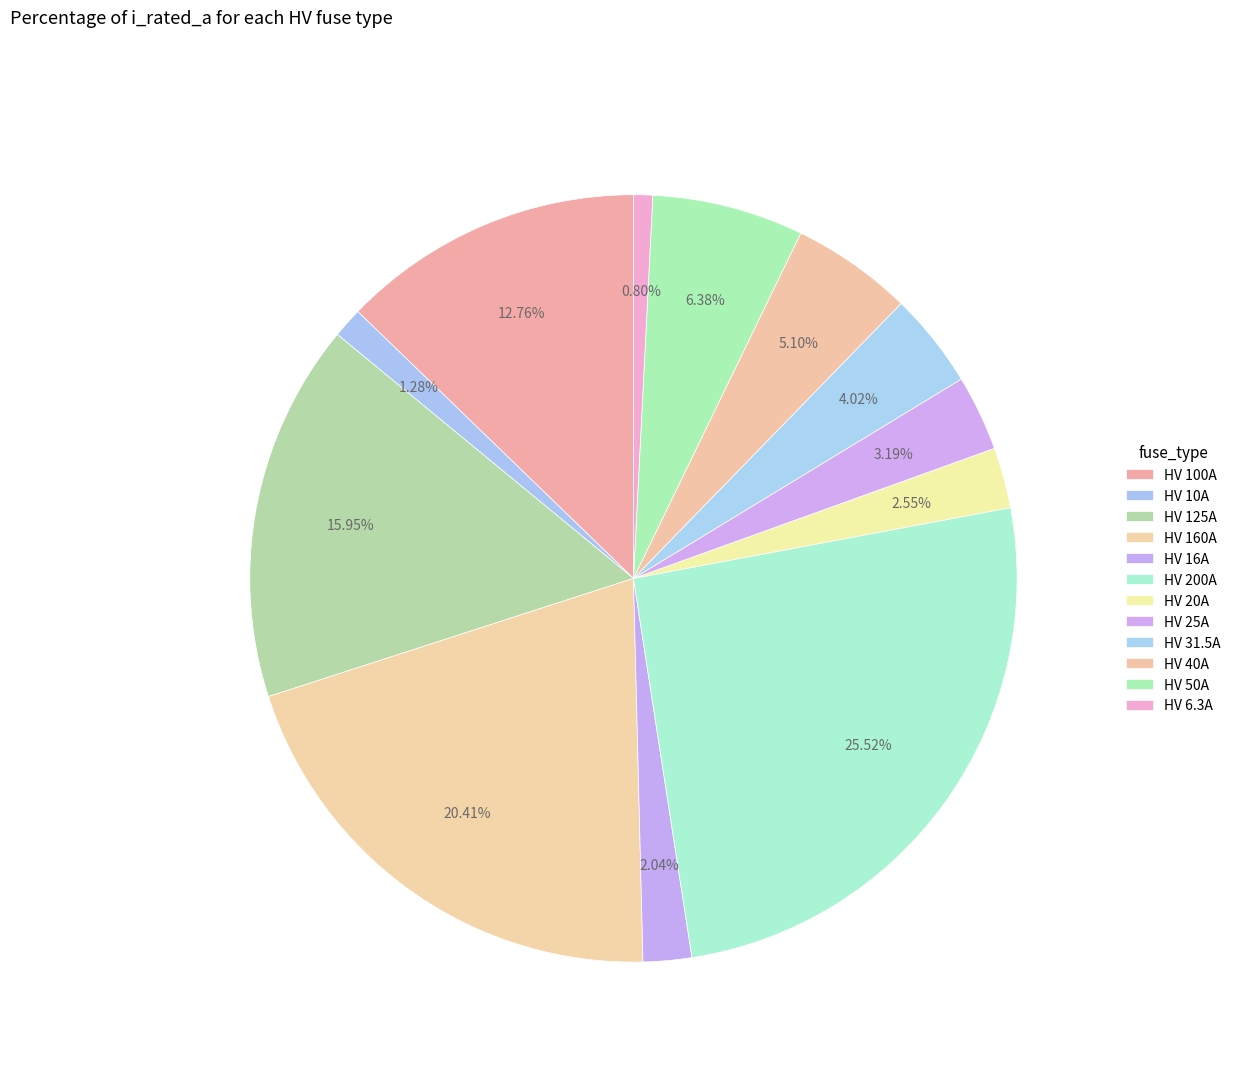

What is the total percentage of HV 40A and HV 16A?

7.1%